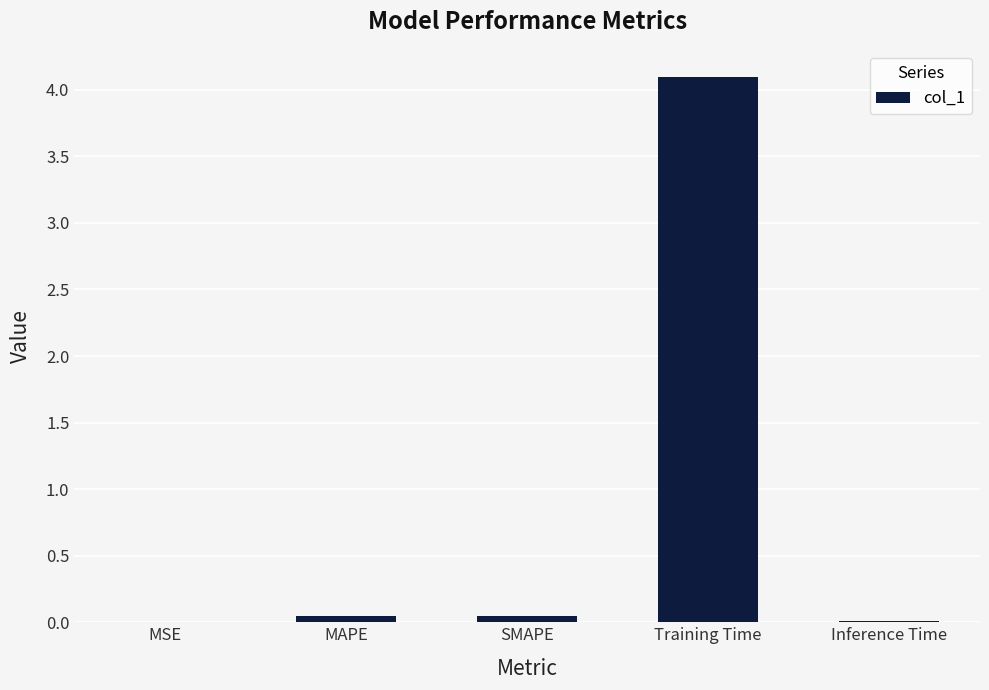

Are the bars horizontal?

No